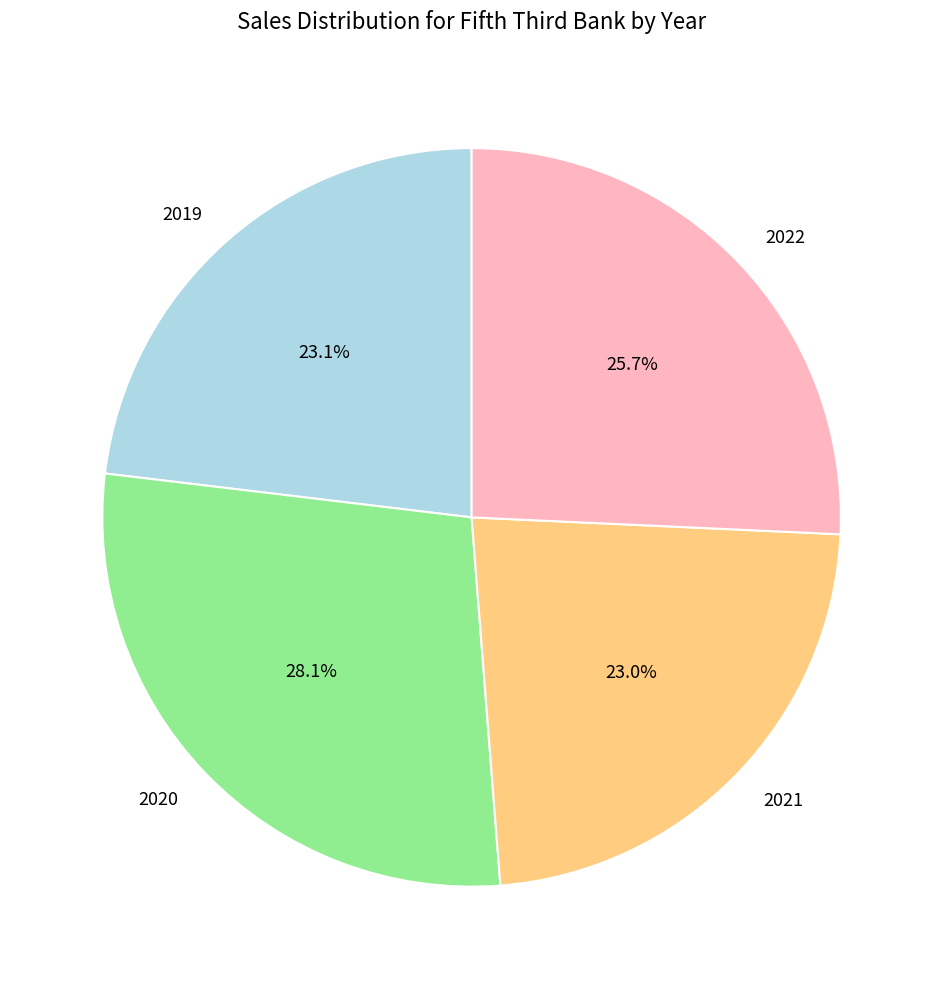

What is the ratio of the value at 2020 to the value at 2021?

1.2